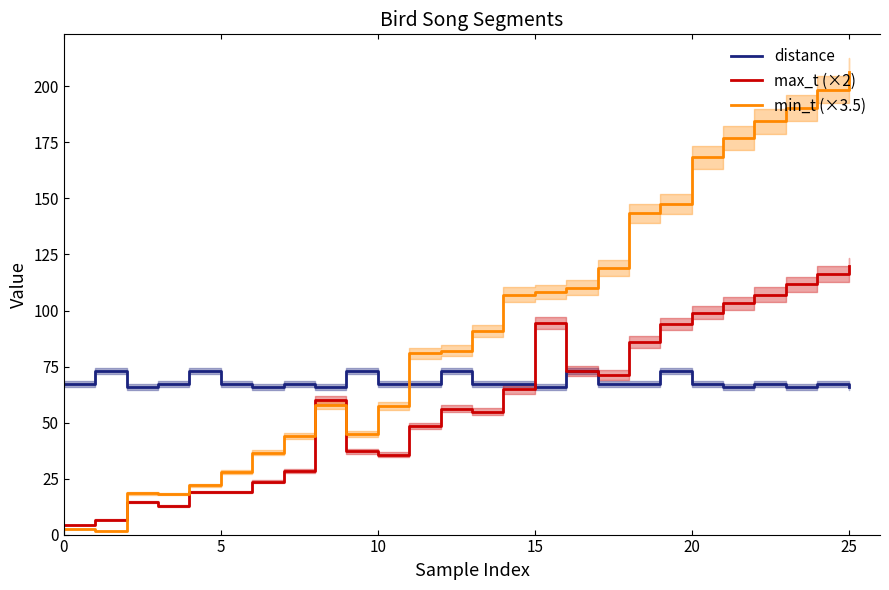

After their last crossing, which series has the higher values: distance or min_t (×3.5)?

min_t (×3.5)